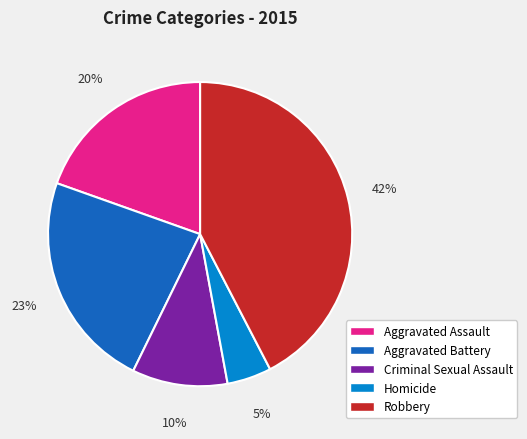

To the nearest percent, what is the difference between the Robbery and Aggravated Battery slice percentages?

19%